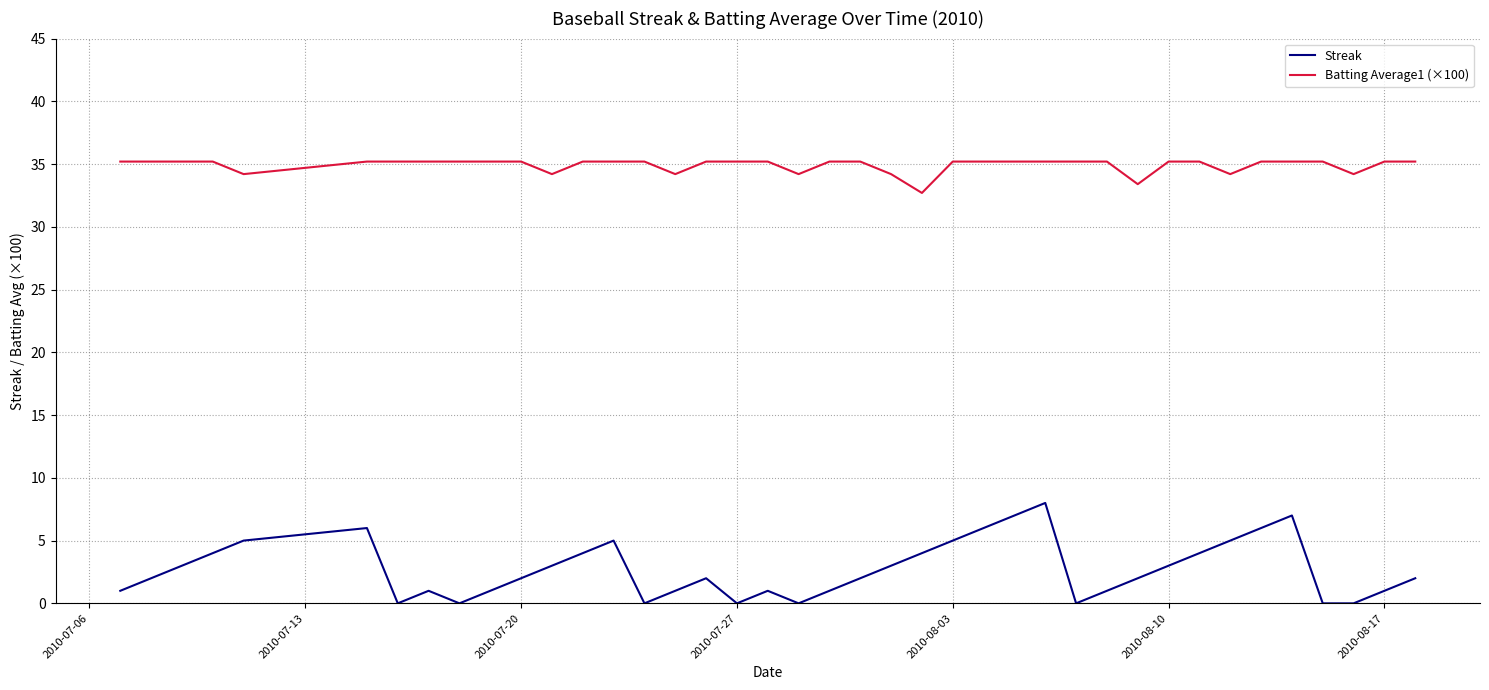

What is the difference between the maximum and second lowest values in the Batting Average1 (×100) series?

1.8